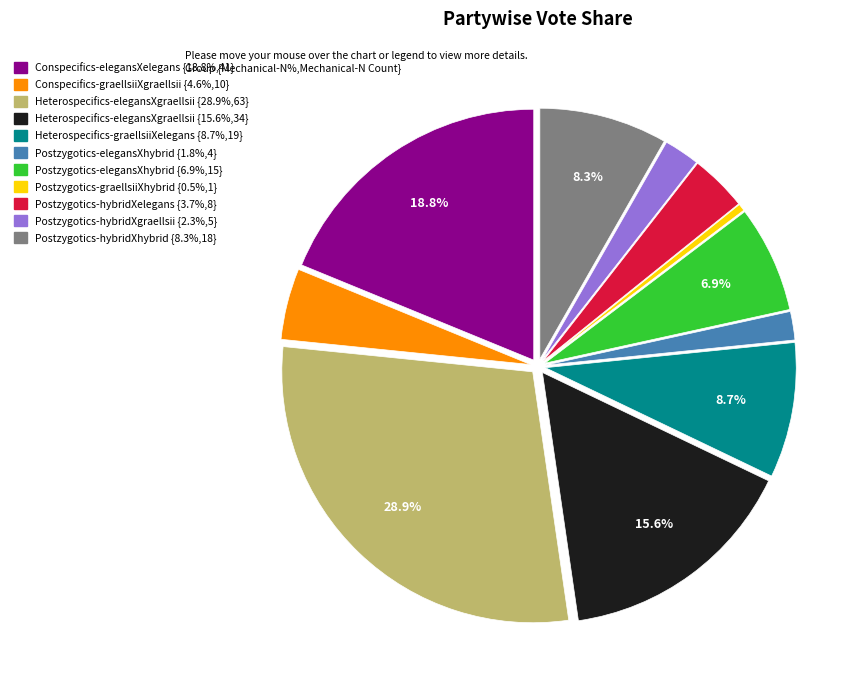

Is there any slice that represents more than half of the pie?

No